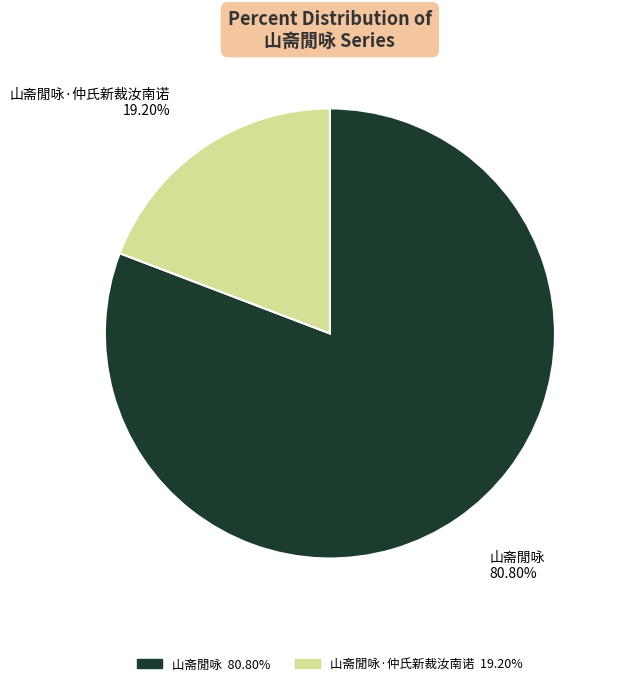

How many segments does this pie chart have?

2